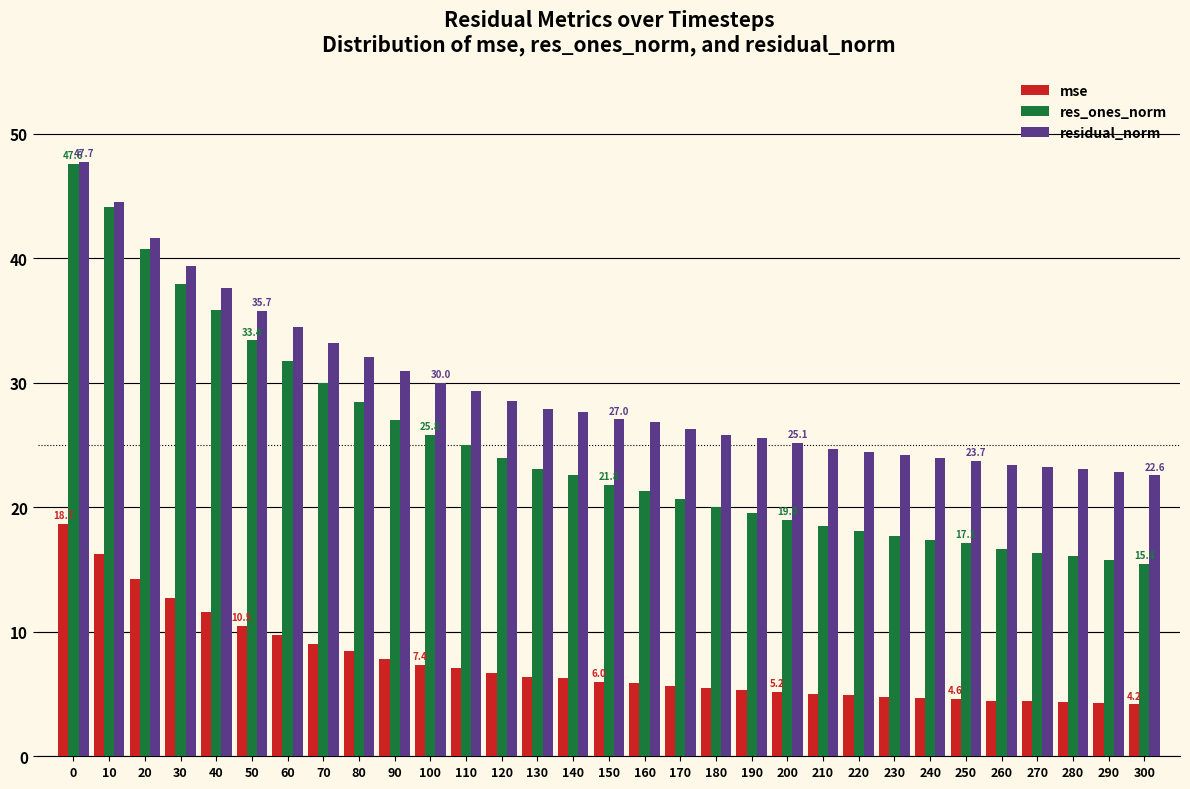

Is the value of res_ones_norm at 190 greater than the value of residual_norm at 200?

No